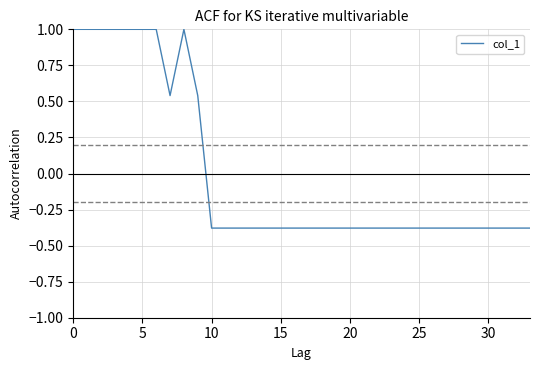

What is the greatest value displayed?

1.0